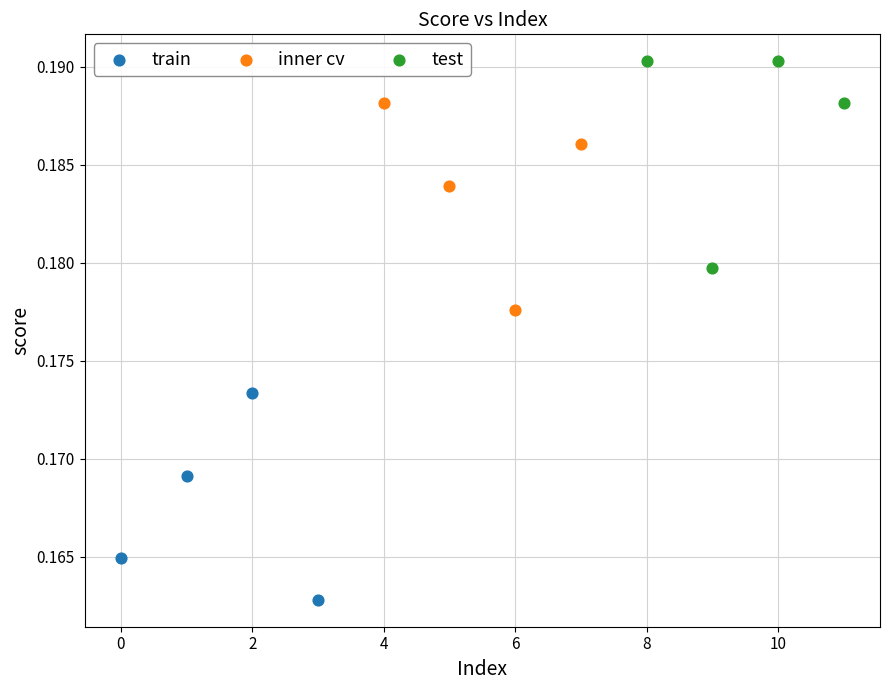

Which series contains the lowest Y value?

train